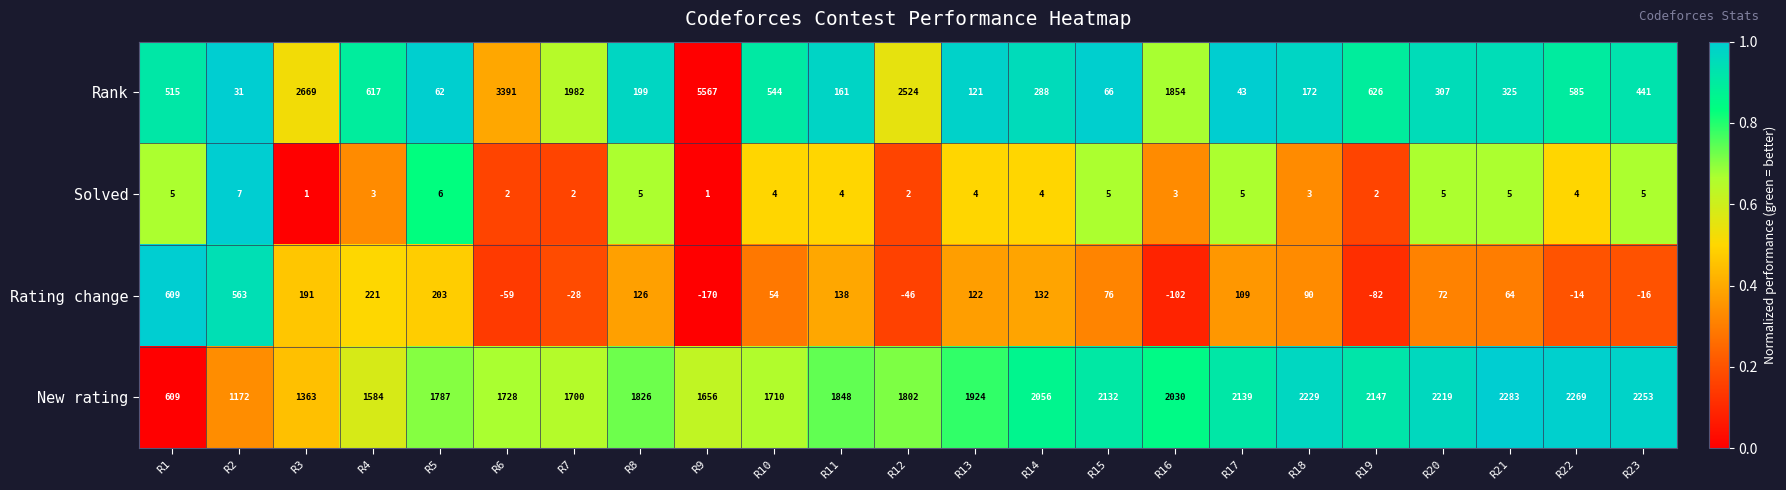

How many distinct data groups are displayed?

4